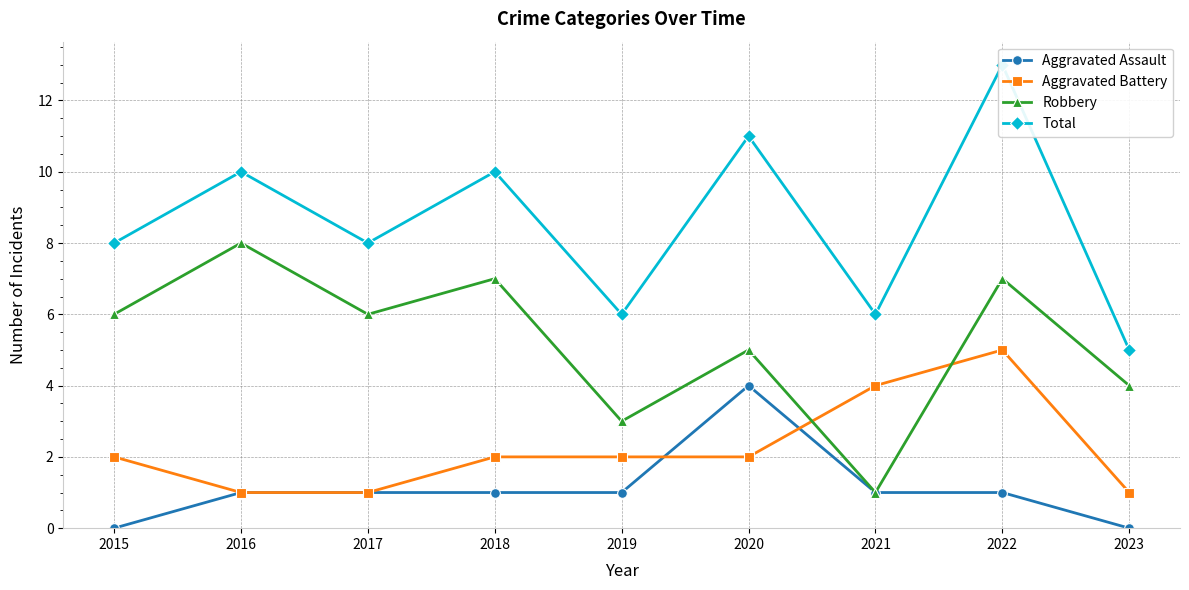

Rank the series by their maximum value, from highest to lowest.

Total, Robbery, Aggravated Battery, Aggravated Assault